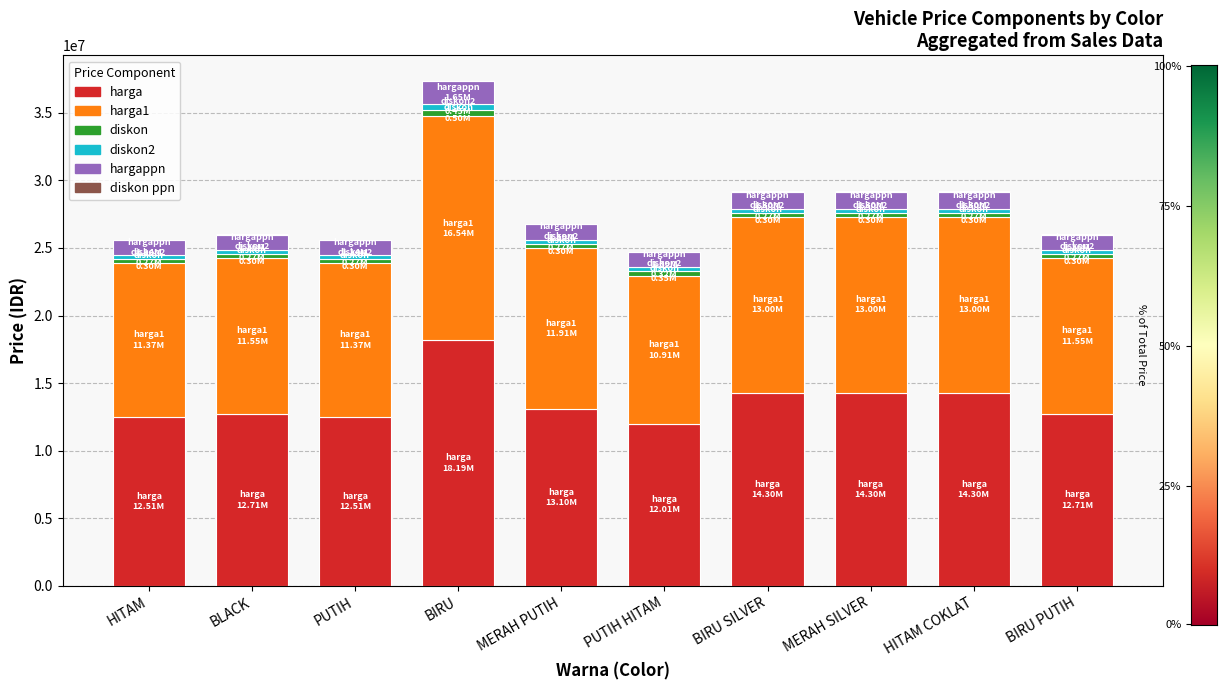

What is the maximum value for harga?

18188750